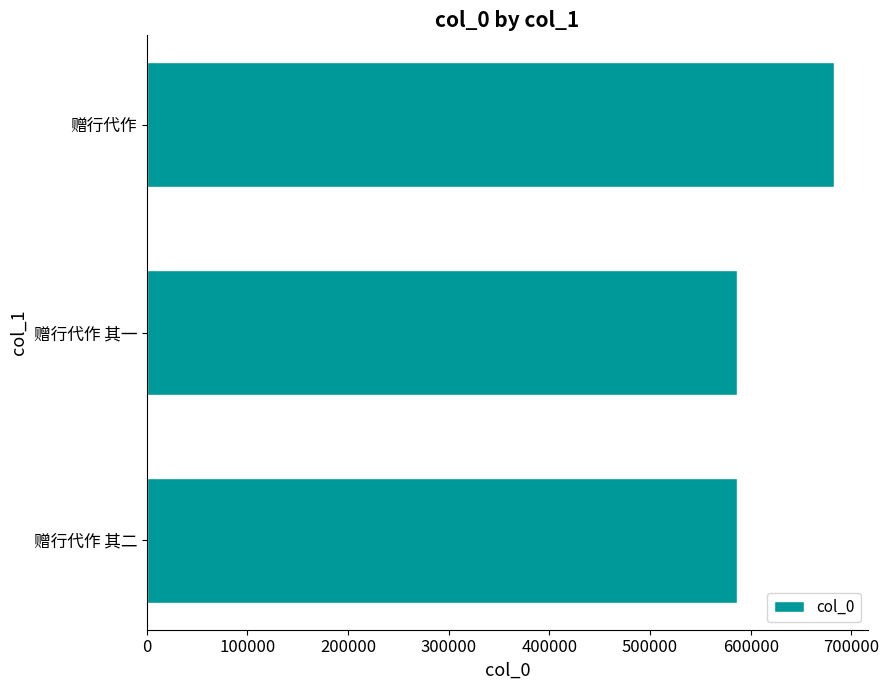

What is the difference between the second highest and minimum values?

1